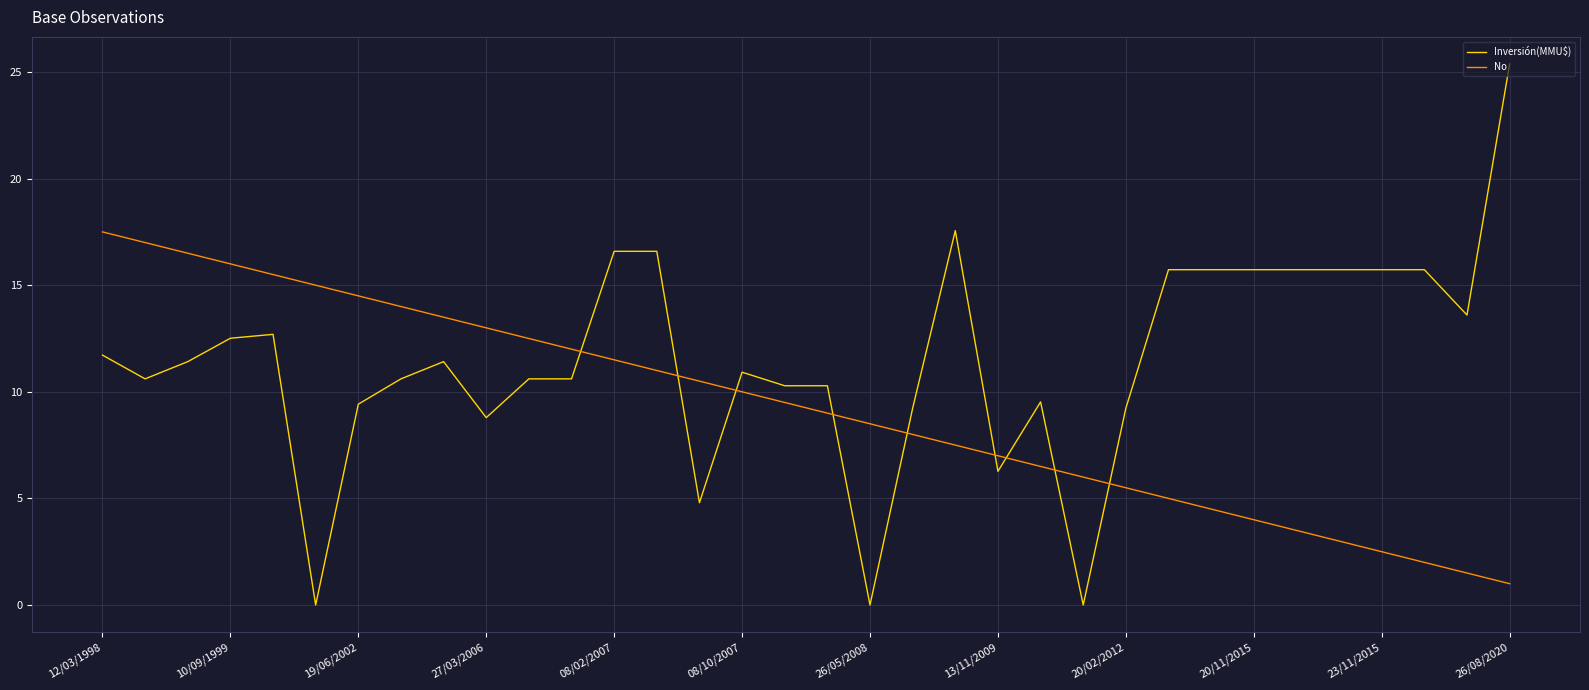

What is the average value of the Inversión(MMU$) series?

11.5